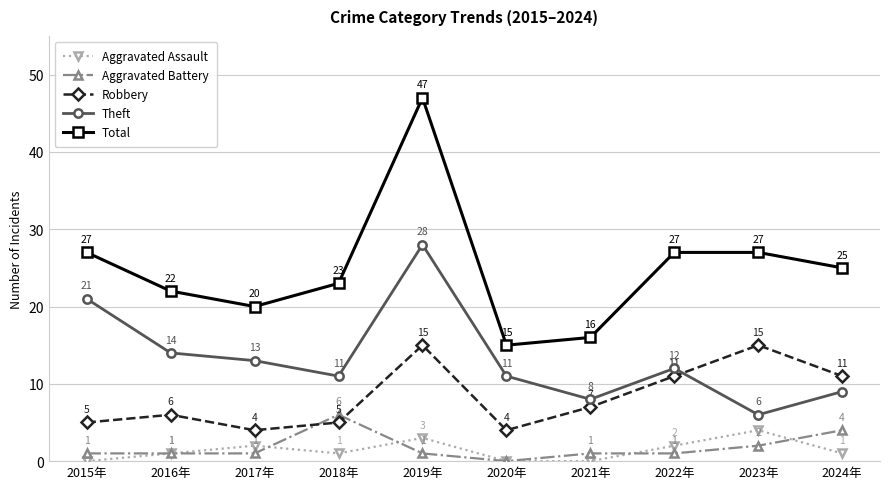

Between which two adjacent categories do Aggravated Battery and Robbery first intersect?

2017年 and 2018年